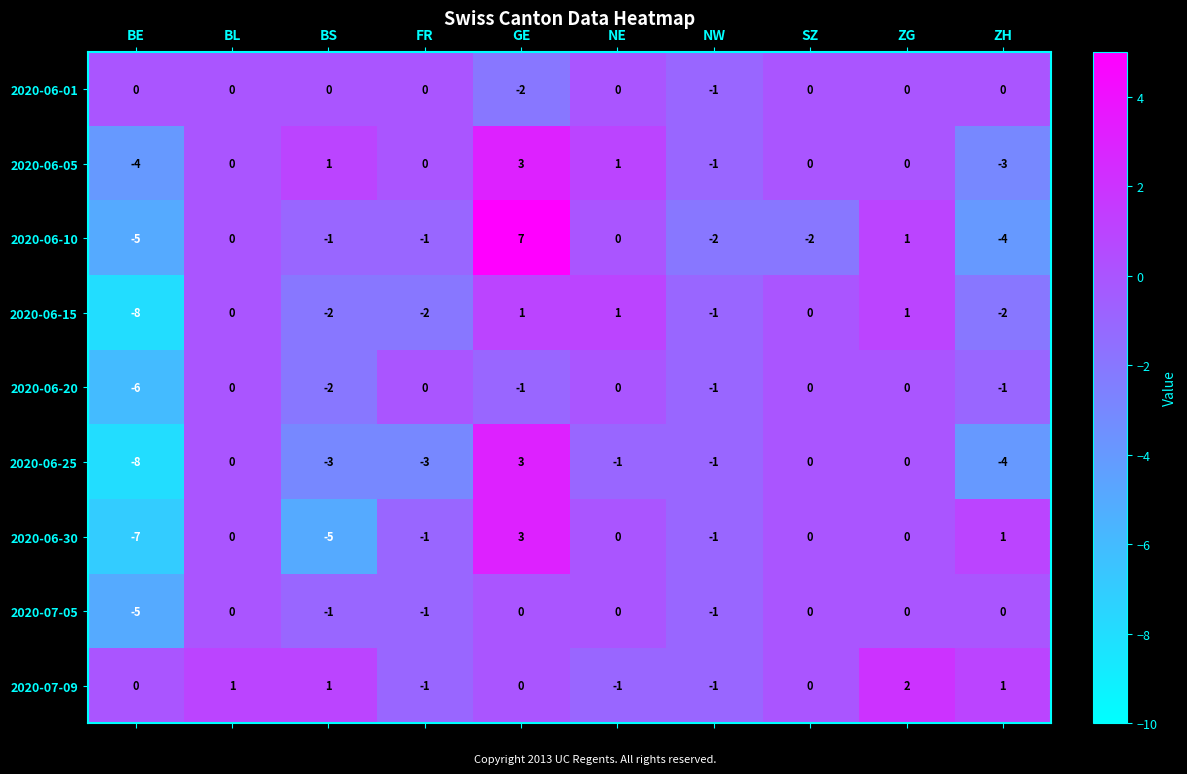

What is the difference between the maximum and minimum values in the 2020-06-20 series?

6